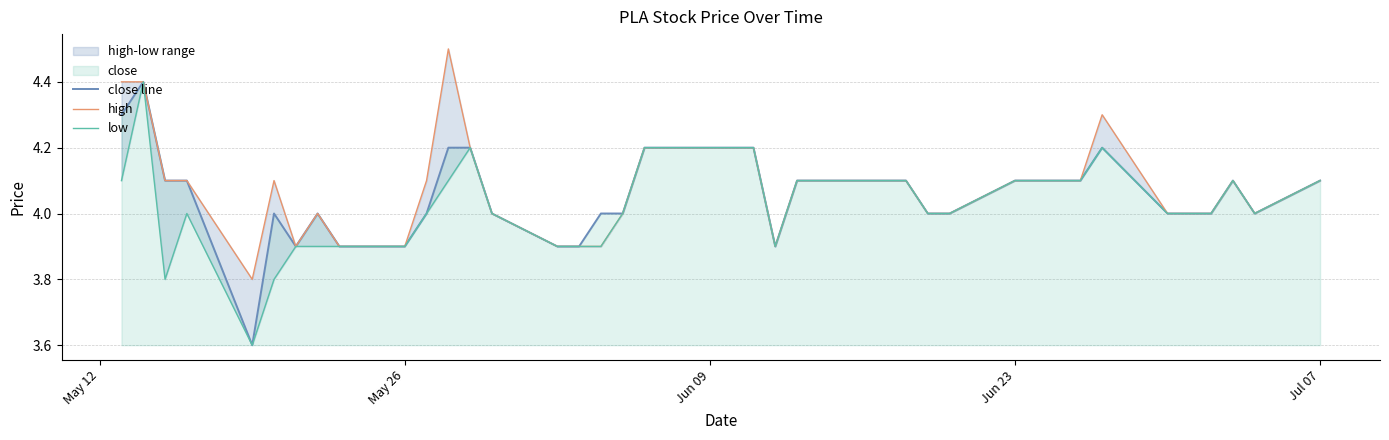

True or false: low has more than 2 interior local peaks.

True